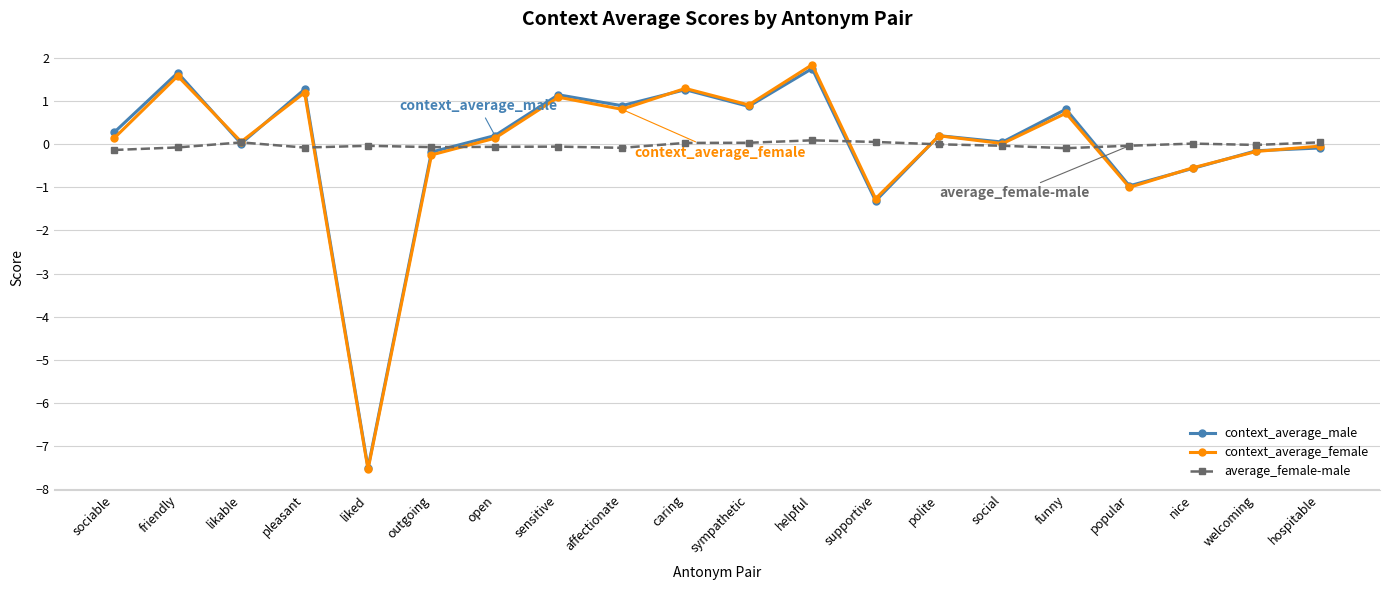

Is the value of average_female-male at supportive greater than the value of context_average_male at sympathetic?

No